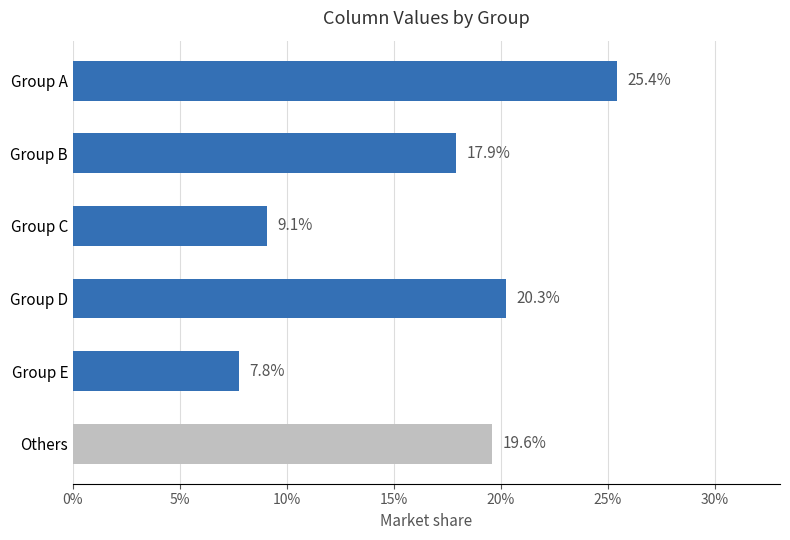

What is the ratio of the value at Group E to the value at Group A?

0.3